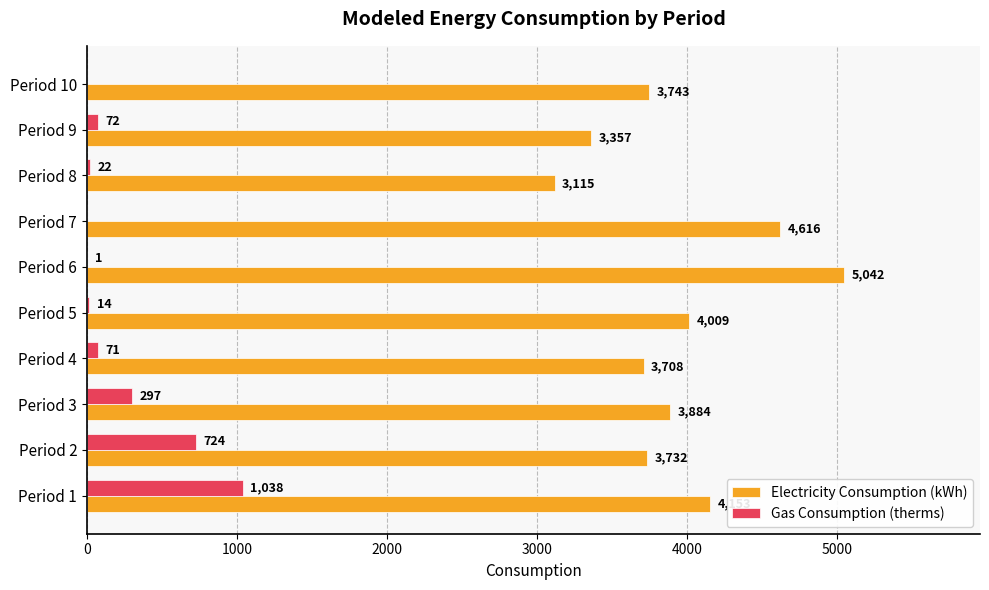

Read the Electricity Consumption (kWh) value at Period 3, to the nearest 100.

3900